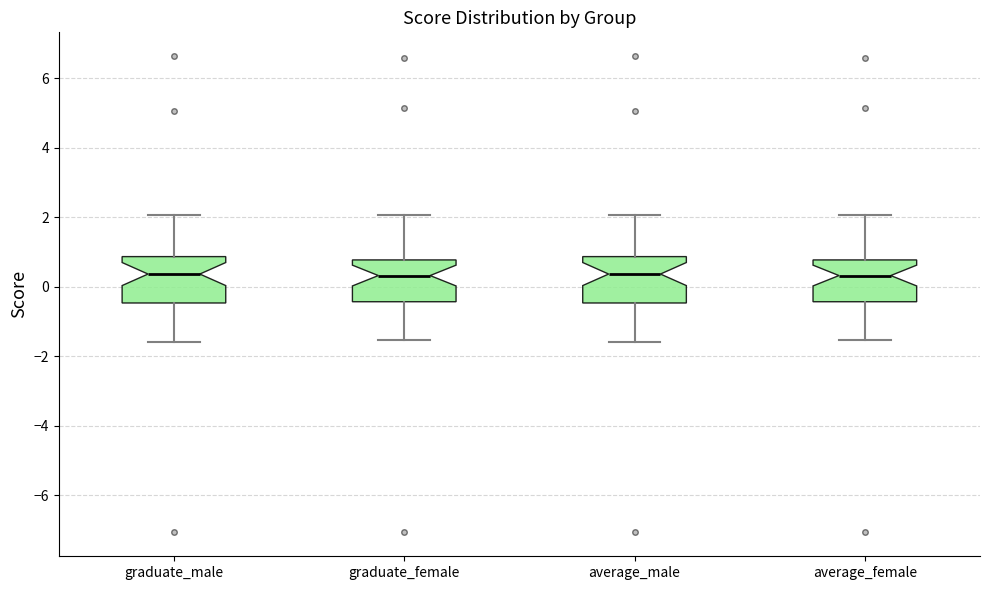

Reading left to right, read every box against the y-axis: the position of its median line, the range the box covers, and the ends of its whiskers. The values are not printed on the chart, so give them approximately, as read against the axis.

graduate_male: median 0.4, box -0.4 to 0.8, whiskers -1.6 to 2.0
graduate_female: median 0.4, box -0.4 to 0.8, whiskers -1.6 to 2.0
average_male: median 0.4, box -0.4 to 0.8, whiskers -1.6 to 2.0
average_female: median 0.4, box -0.4 to 0.8, whiskers -1.6 to 2.0